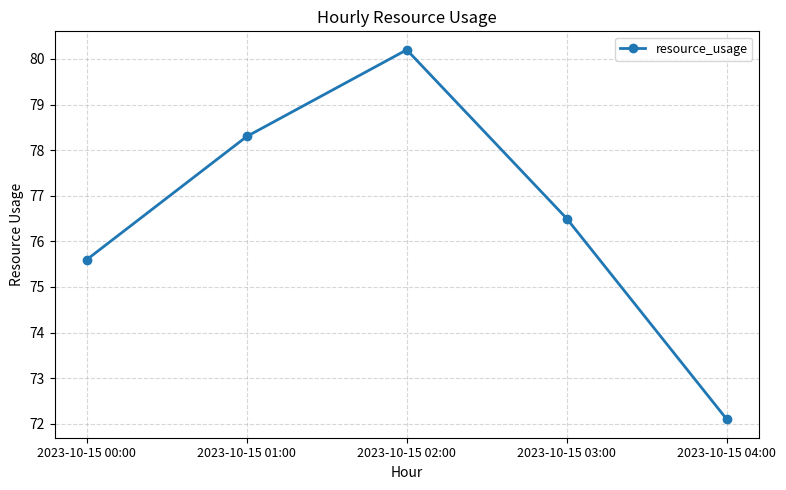

Where does the data first go above 76?

2023-10-15 01:00